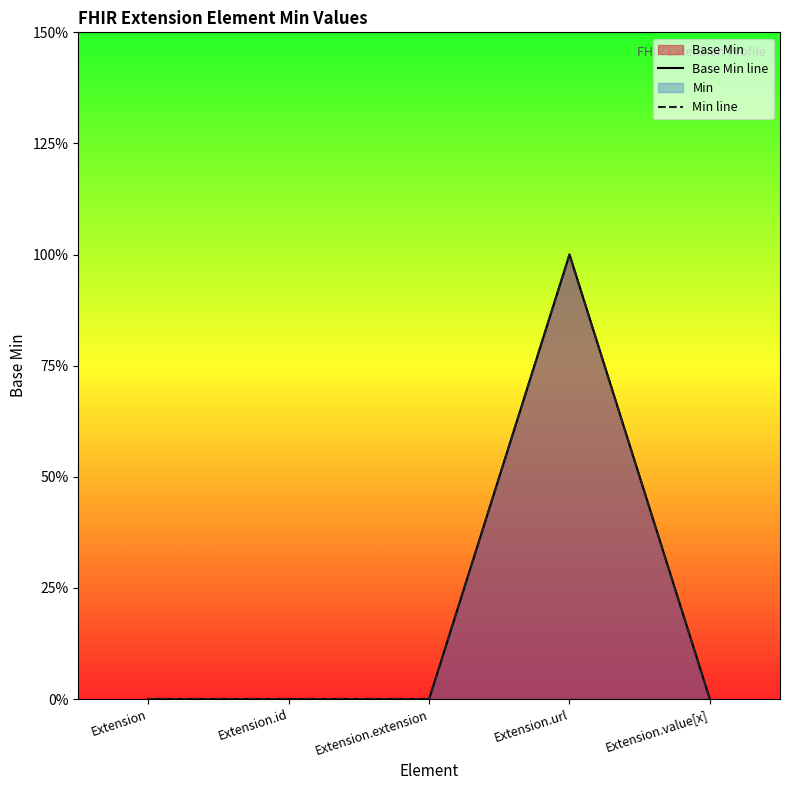

Which series has the widest spread of values?

Base Min line